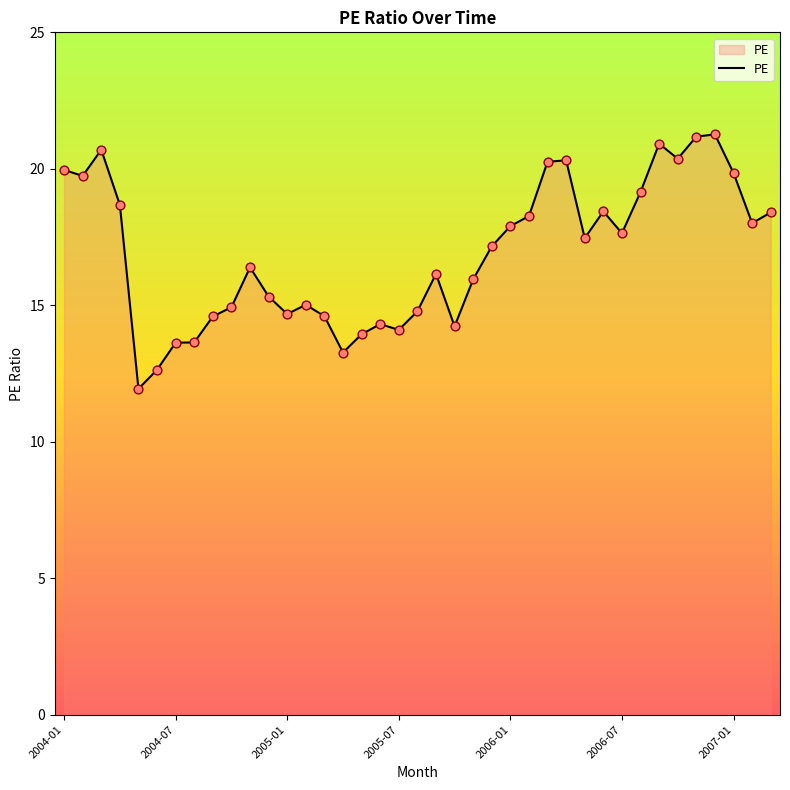

What is the difference between the maximum and minimum values?

9.3